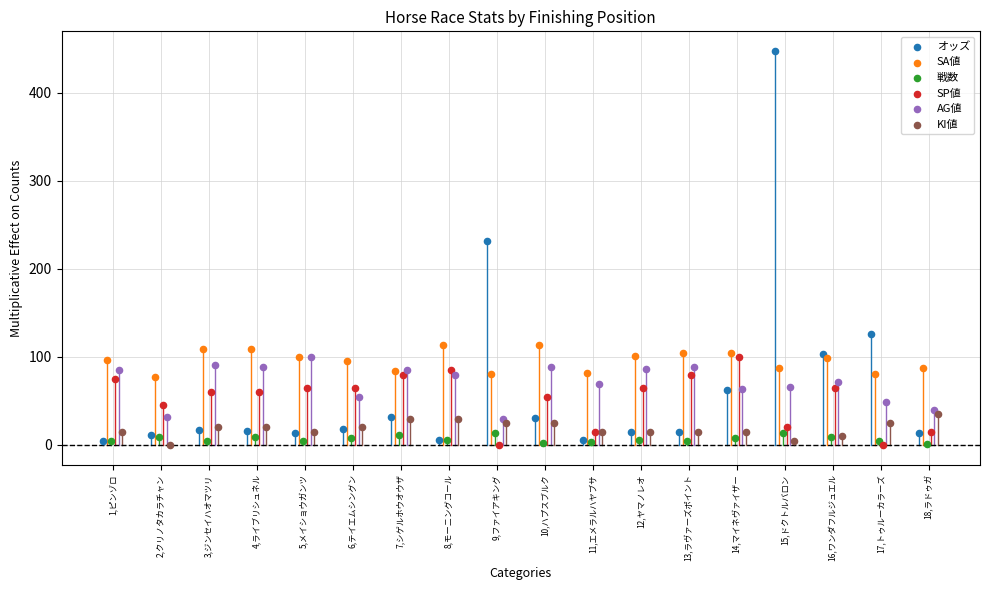

What are all the series names shown in the legend?

オッズ, SA値, 戦数, SP値, AG値, KI値